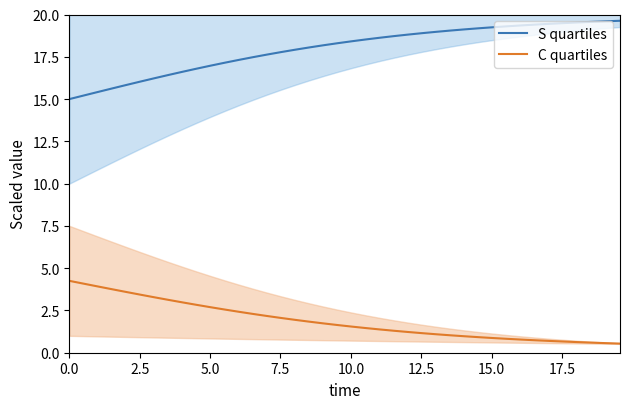

At how many categories does at least one series exceed 7?

40